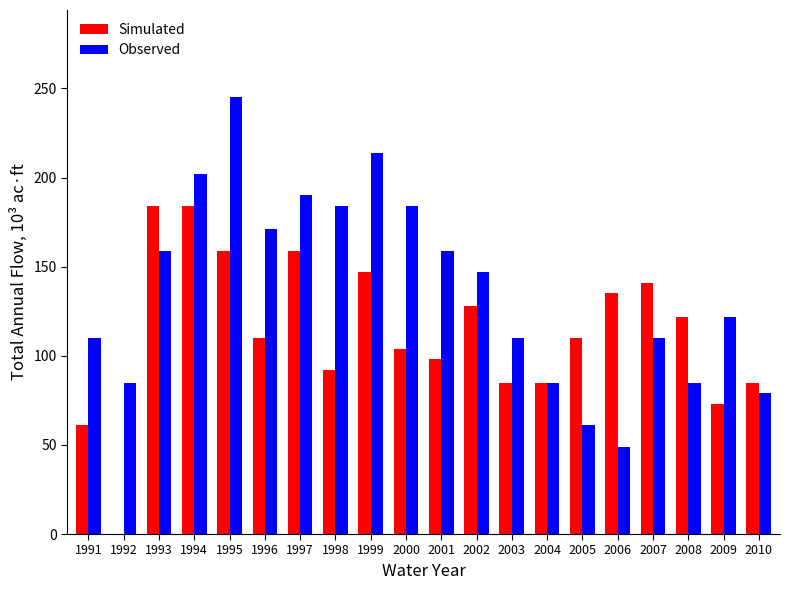

The value of Simulated at 1995 is 159. True or false?

True